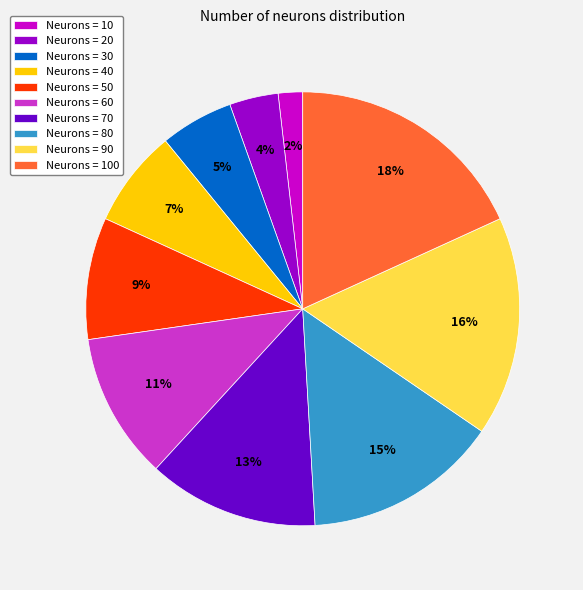

To the nearest percent, what portion does Neurons = 60 represent?

11%